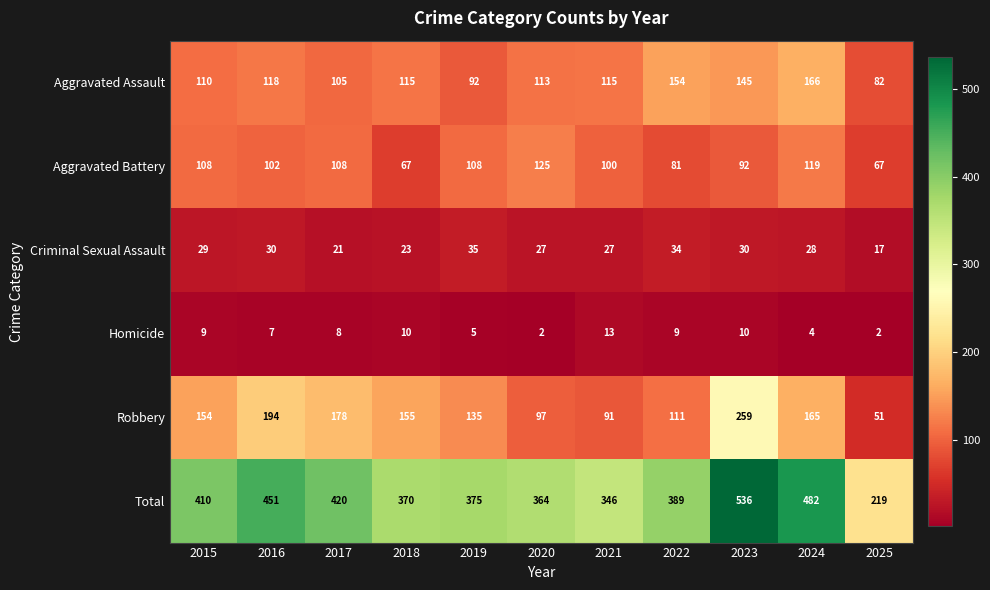

At which category does the chart reach its peak across all series?

2023